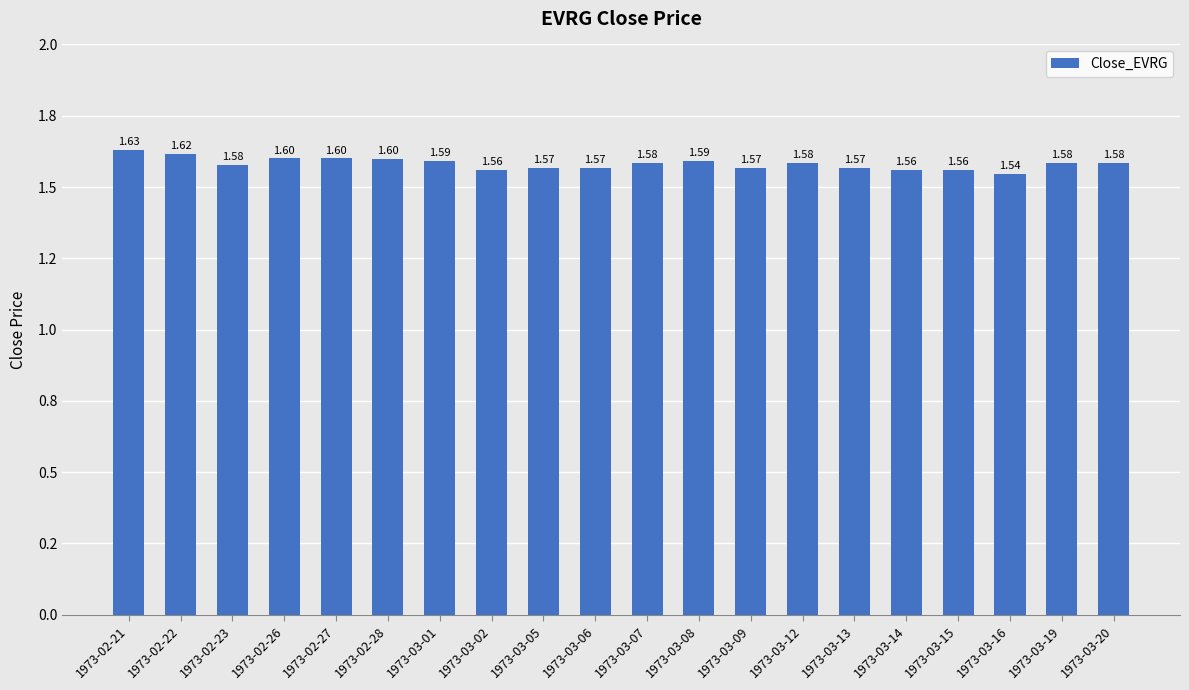

Is it true that the value at 1973-03-14 is 1.6?

True